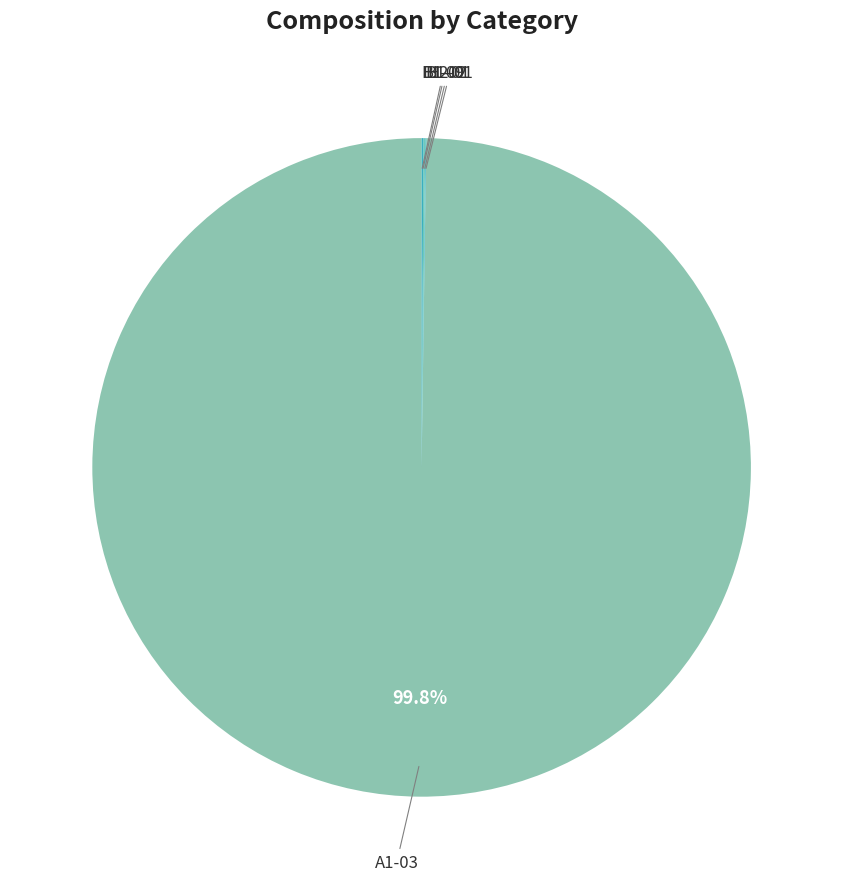

Which slice represents more than half of the pie?

A1-03